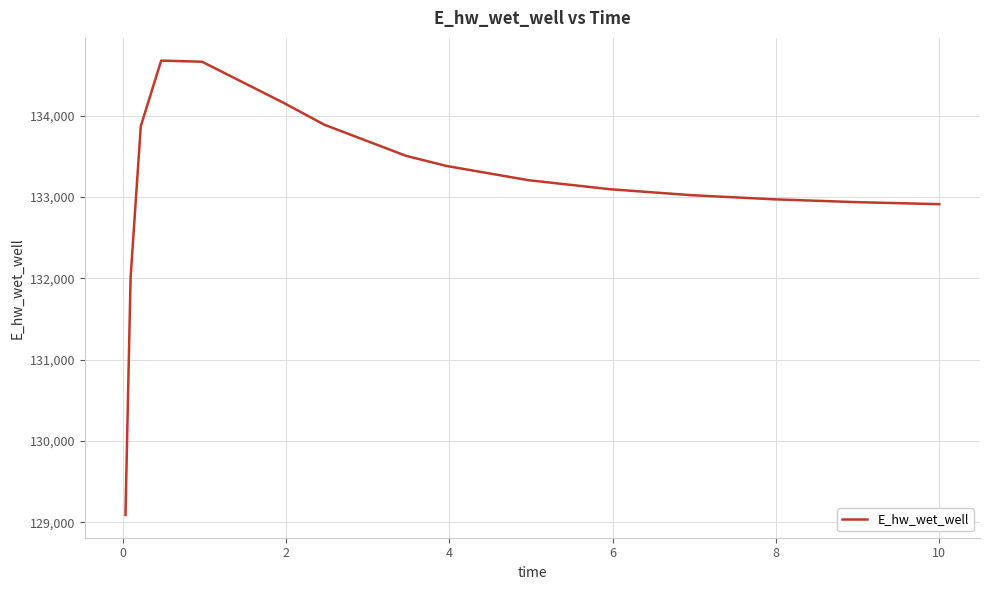

What is the smallest value displayed?

129088.0